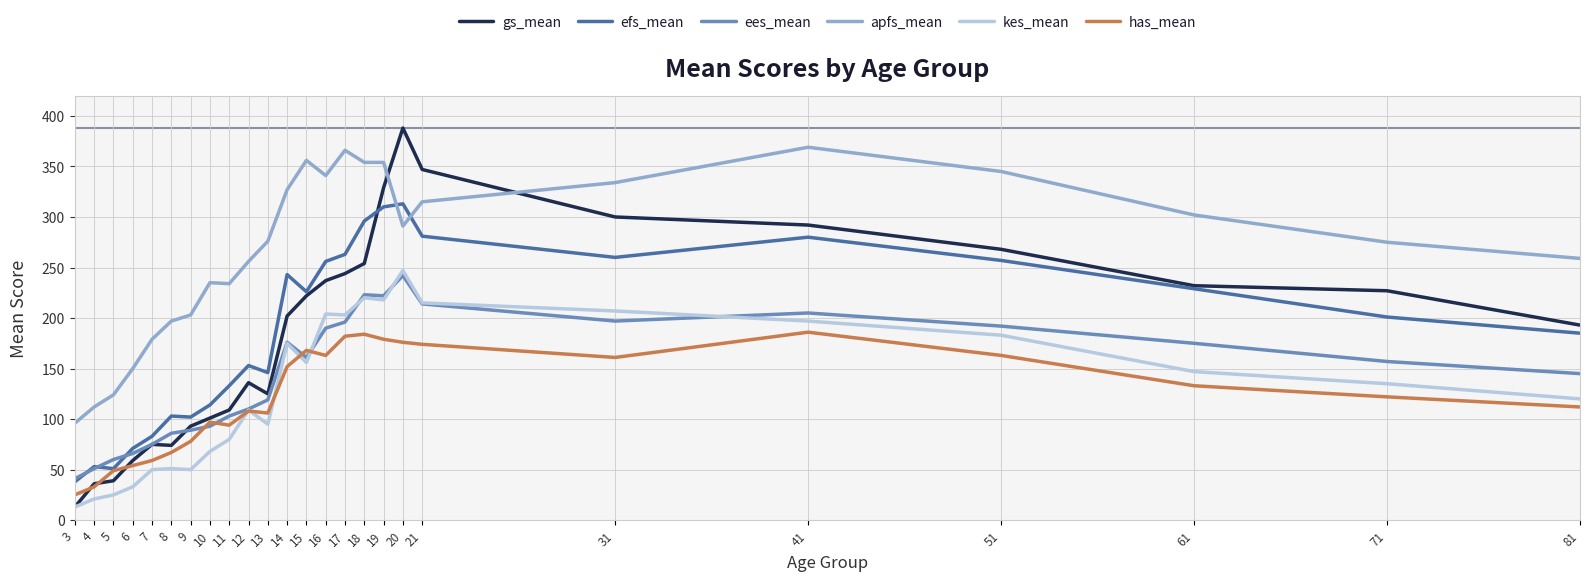

Which series ends up on top after the final intersection of gs_mean and has_mean?

gs_mean